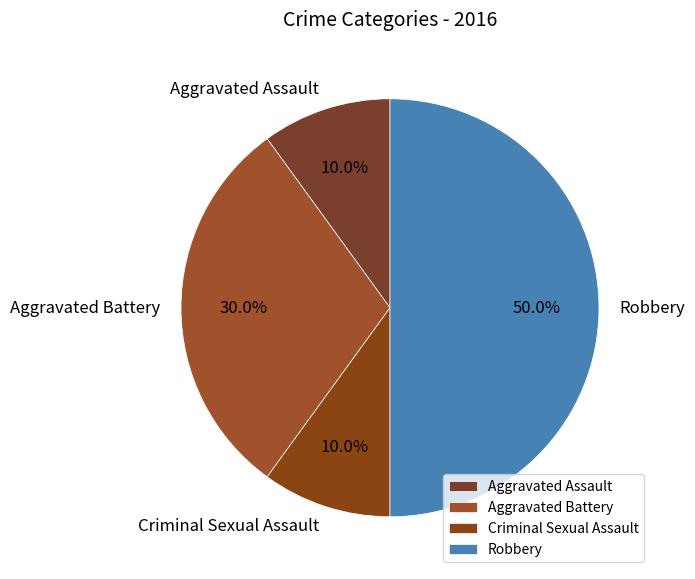

Does Aggravated Battery represent more than half of the total?

No